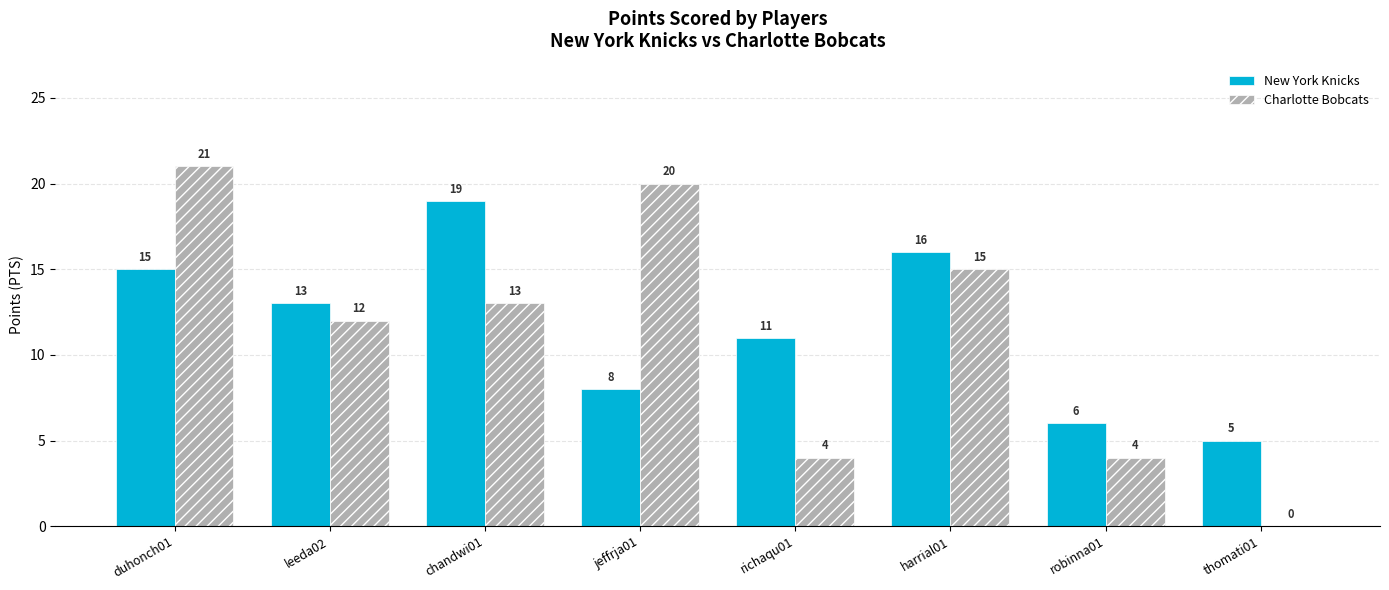

At which category is the sum across all series the highest?

duhonch01